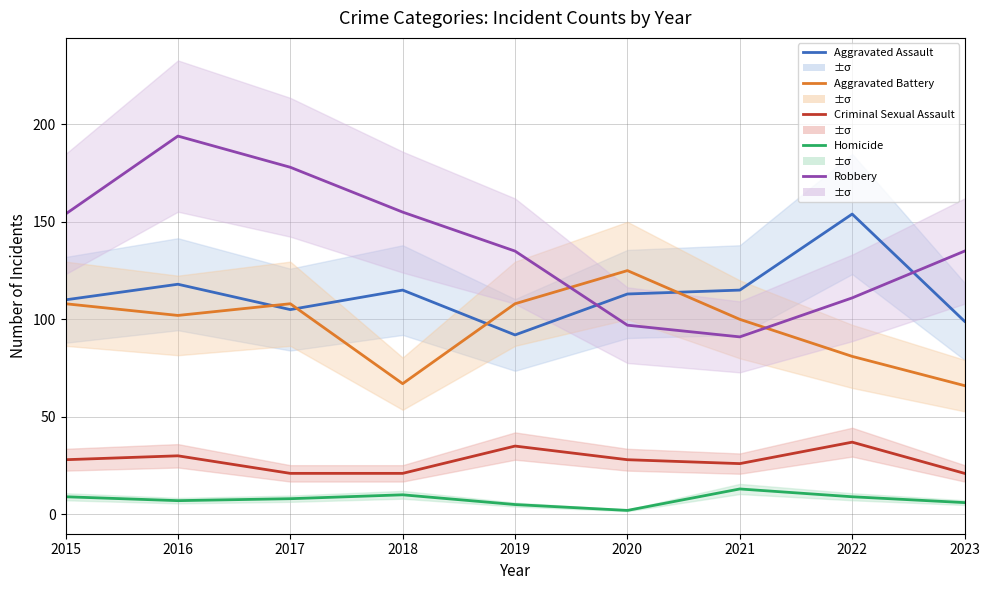

Which series has the largest total across all categories?

Robbery